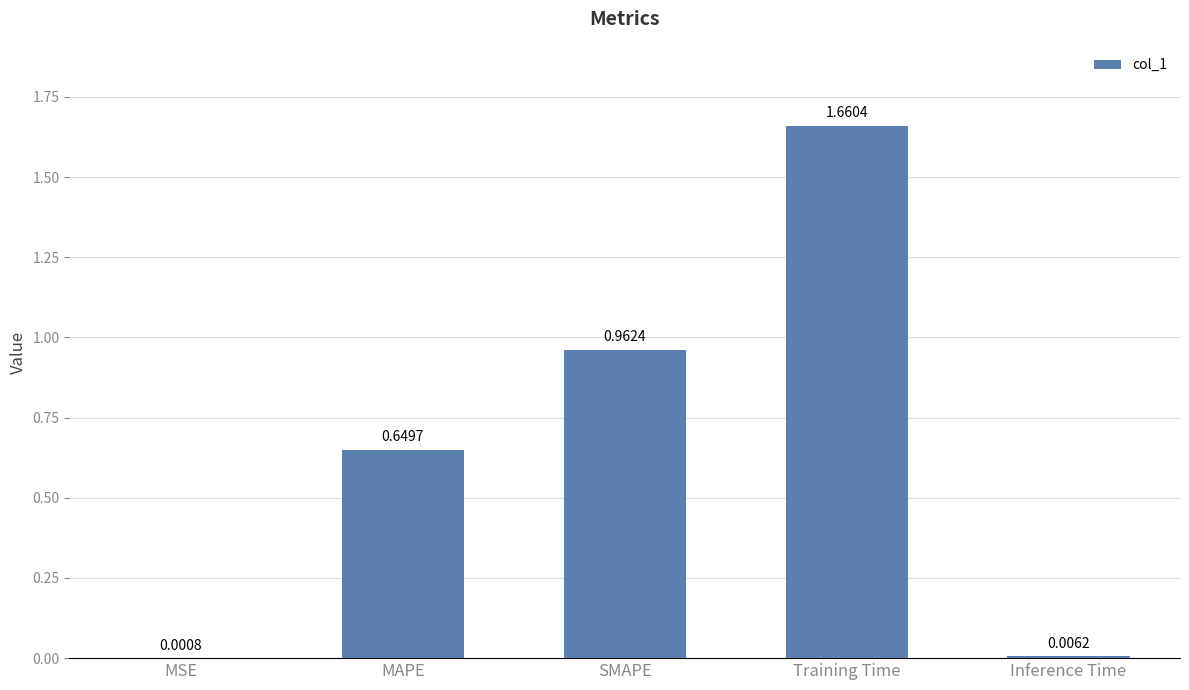

Between SMAPE and Training Time, which is larger?

Training Time